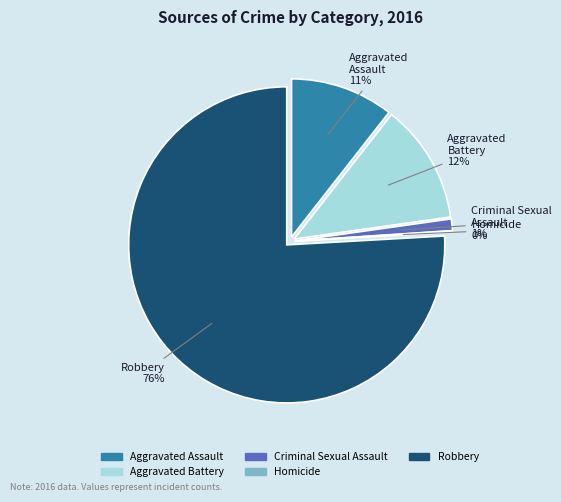

How many segments does this pie chart have?

5